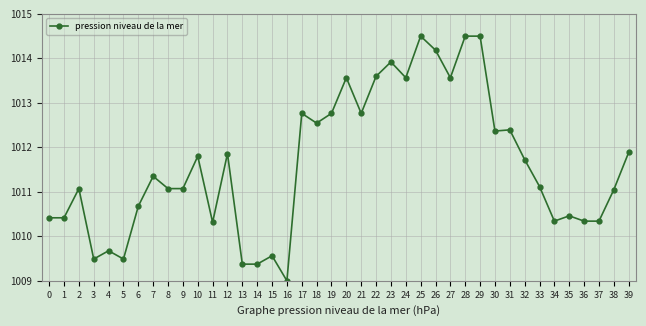

The value at 14 is 1009.4. True or false?

True